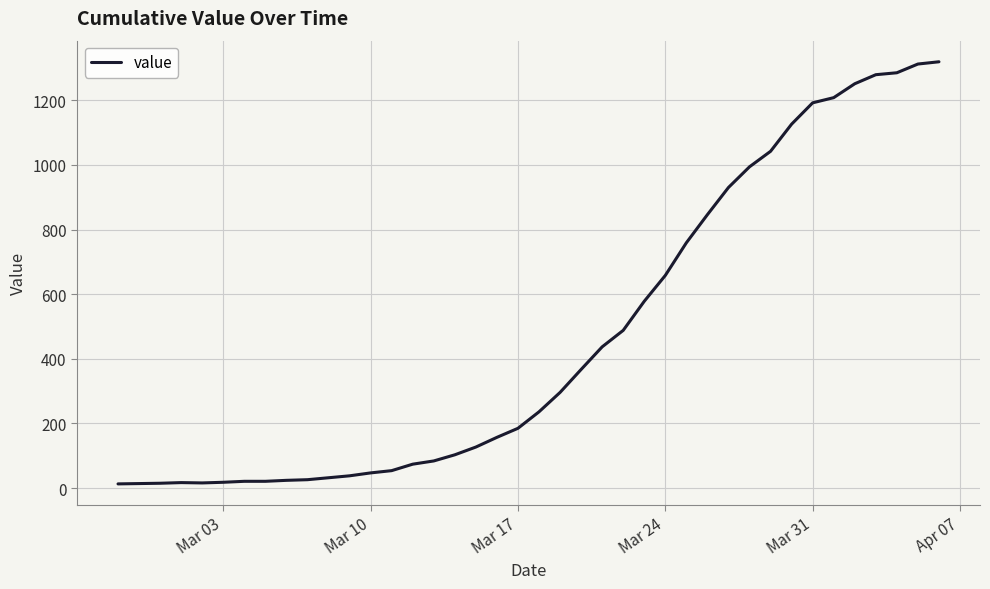

What is the maximum value shown in the chart?

1319